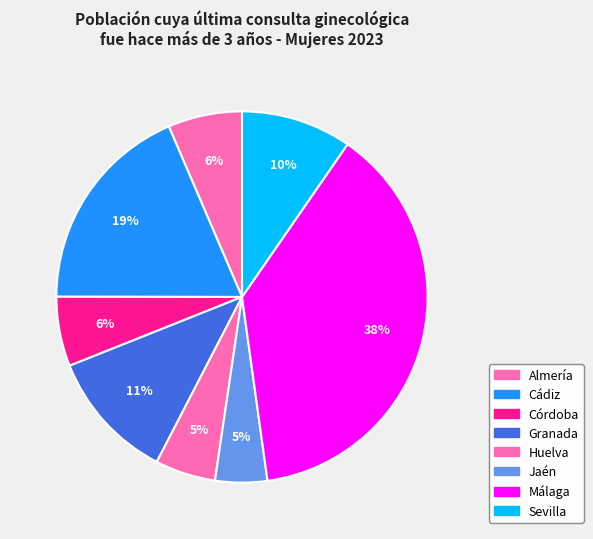

How many slices are in this pie chart?

8